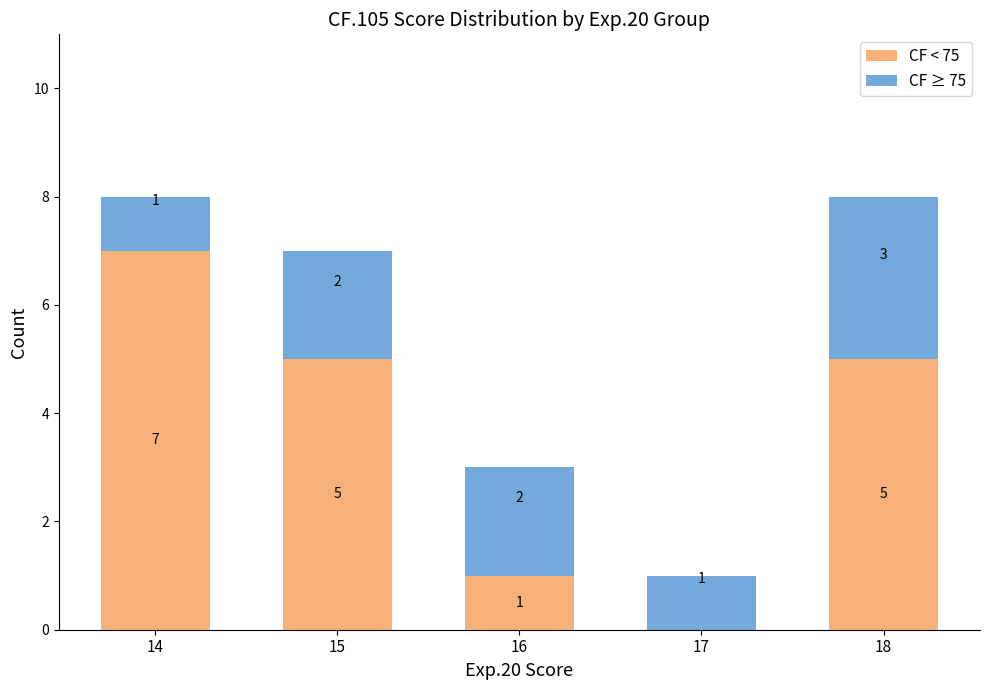

What is the approximate value of CF < 75 at 14?

7